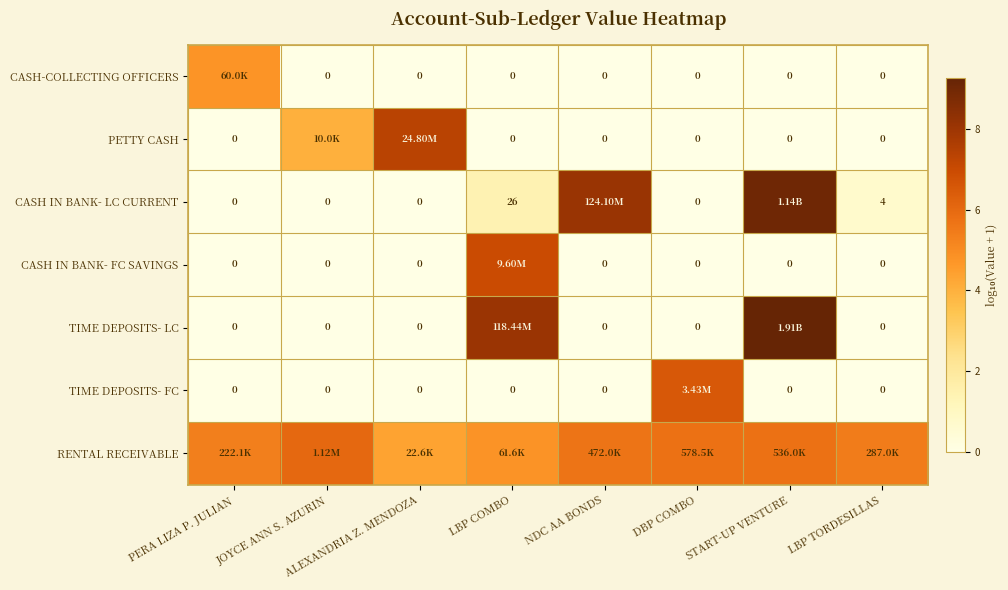

Which series has the largest range (max minus min)?

TIME DEPOSITS- LC